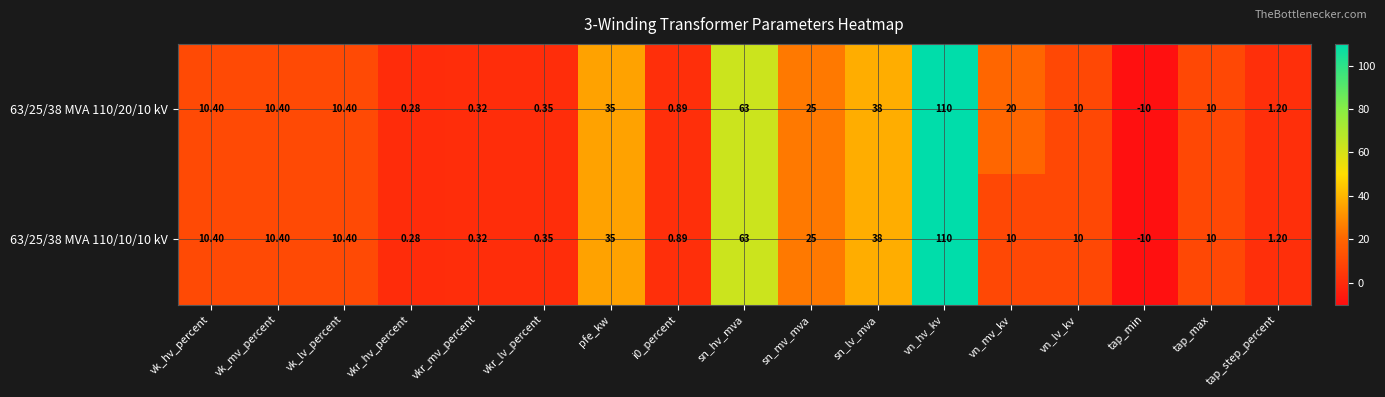

At how many categories does at least one series exceed 9?

11